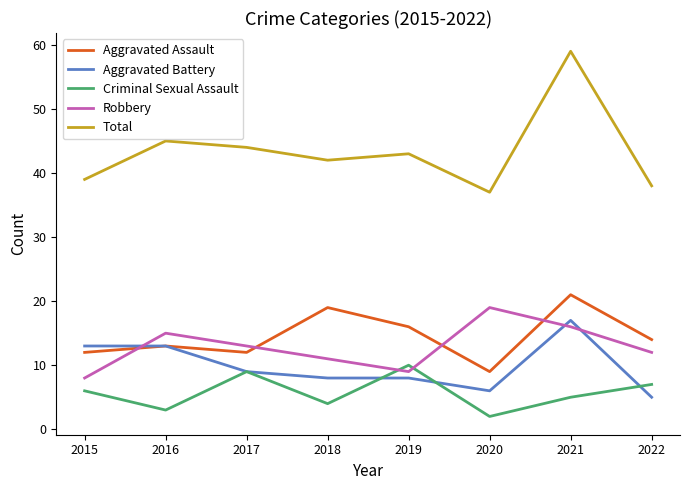

What is the highest value of the Aggravated Assault series?

21